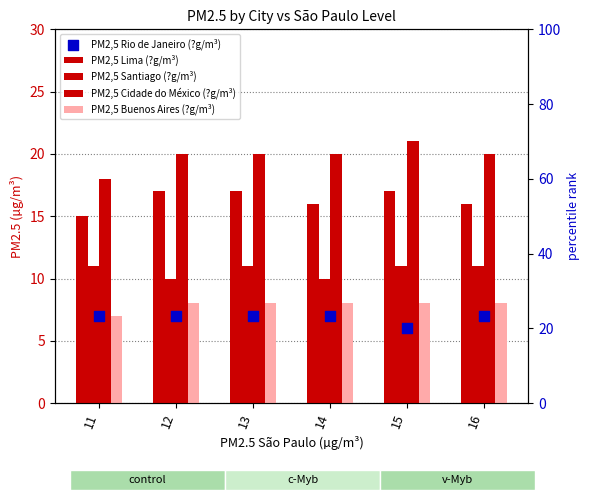

Which series contains the highest Y value?

PM2,5 Cidade do México (?g/m³)